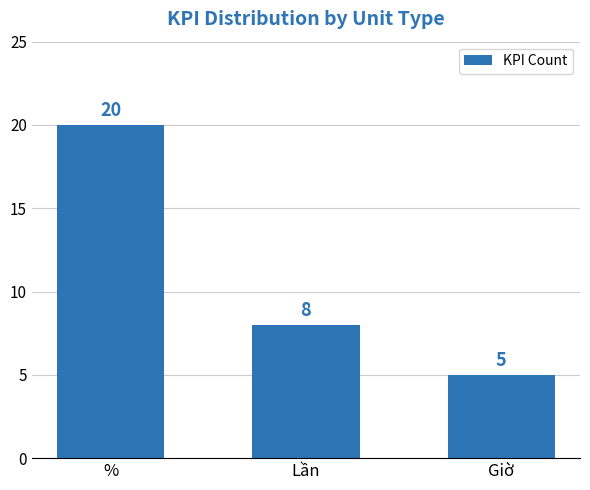

What is the difference between the maximum and second lowest values?

12